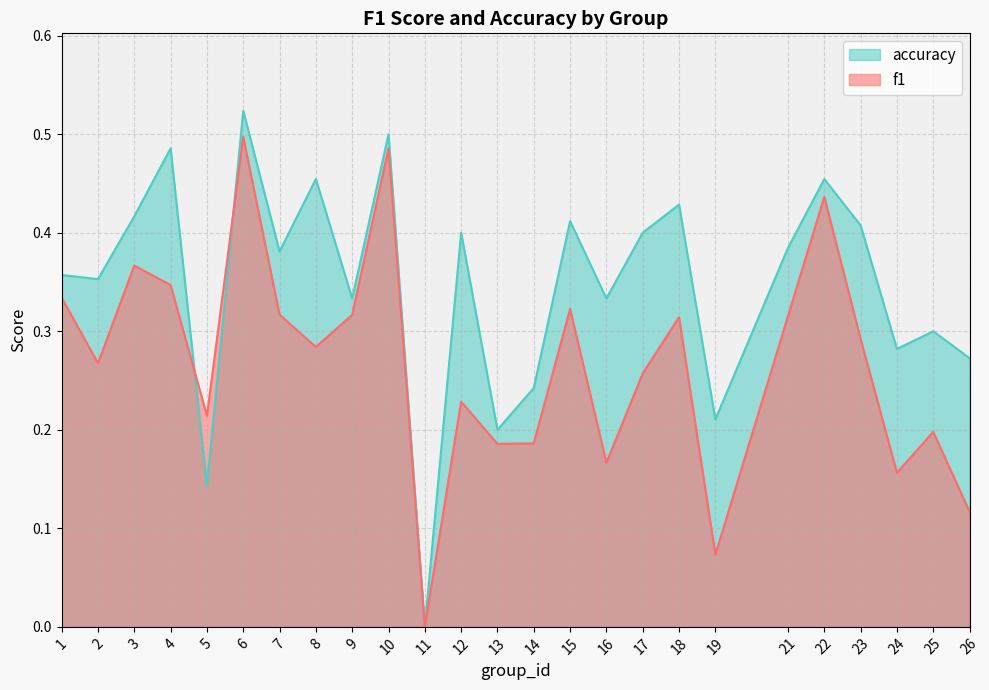

How many intersections are there between f1 and accuracy?

2